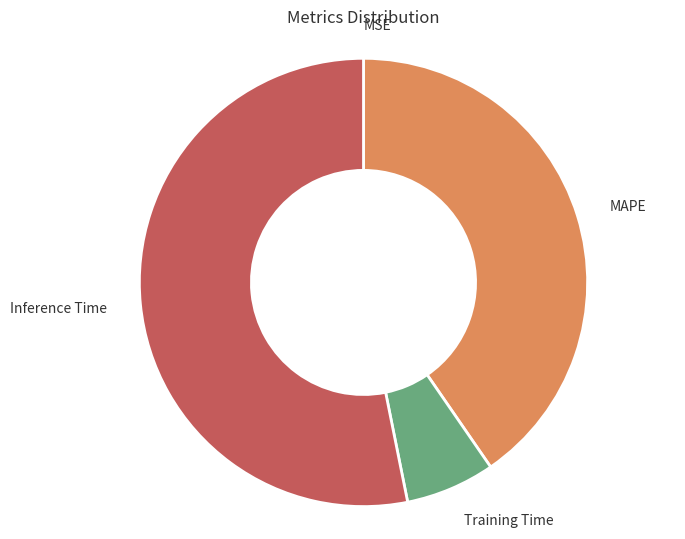

The MAPE slice represents 40% of the pie. True or false?

True